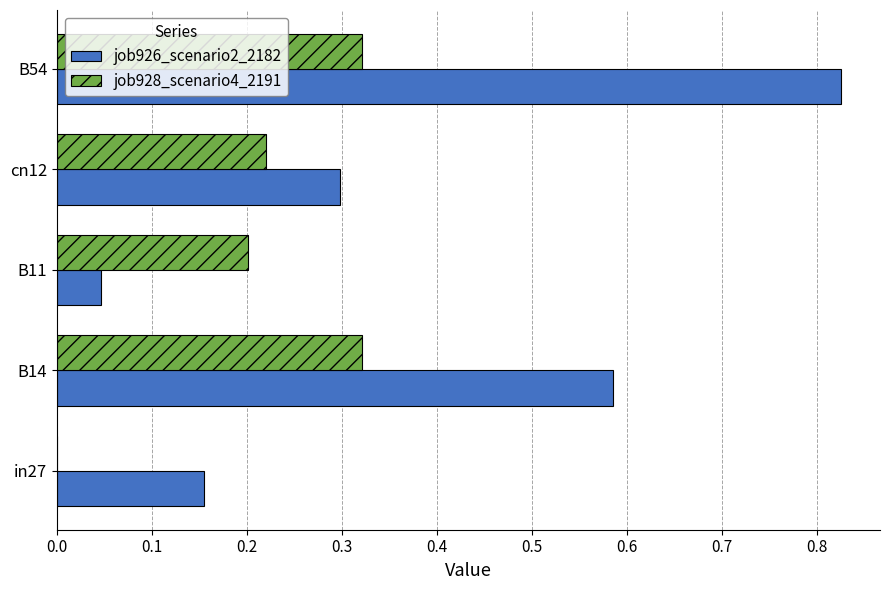

Is the value of job928_scenario4_2191 at B54 greater than the value of job926_scenario2_2182 at in27?

Yes